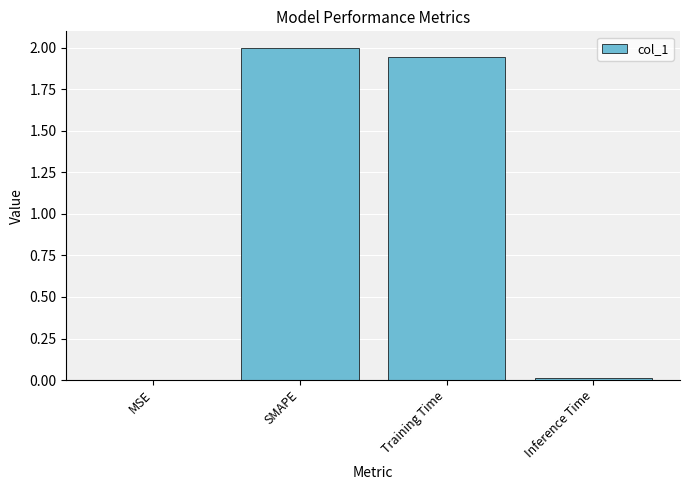

Between Training Time and SMAPE, which is larger?

SMAPE